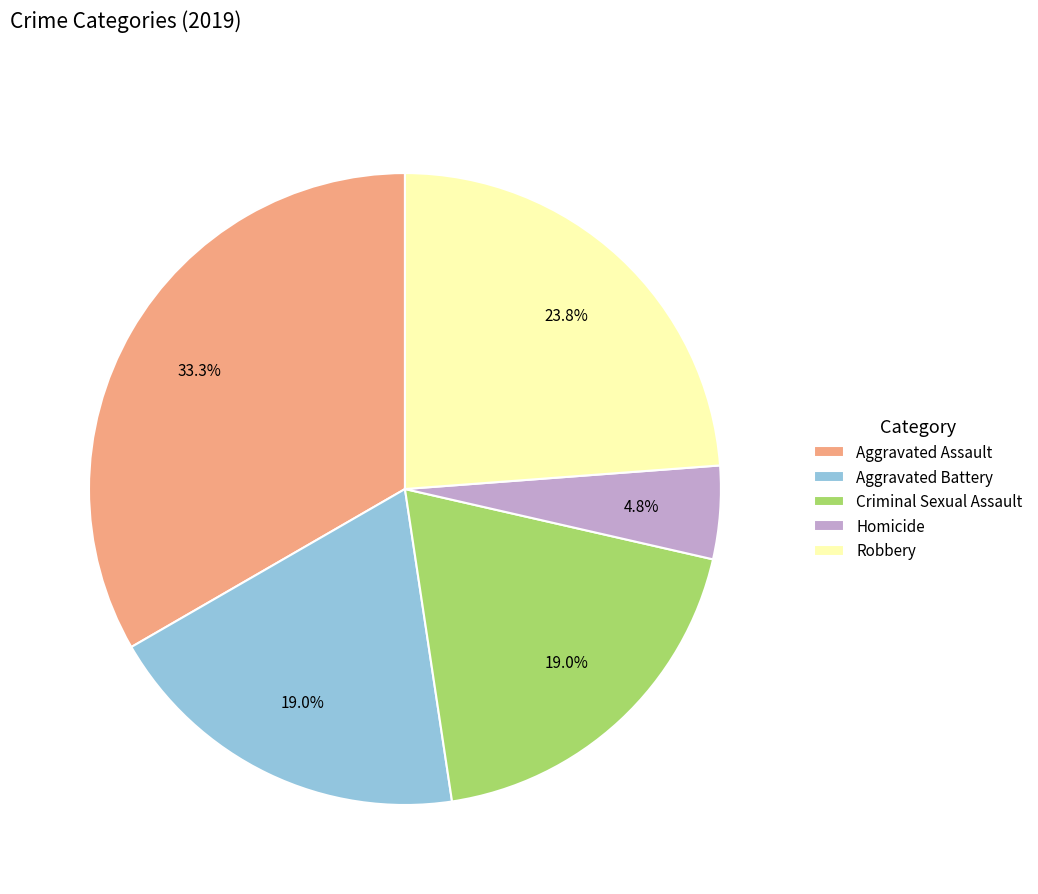

What percentage is the Aggravated Assault slice, to the nearest percent?

33%